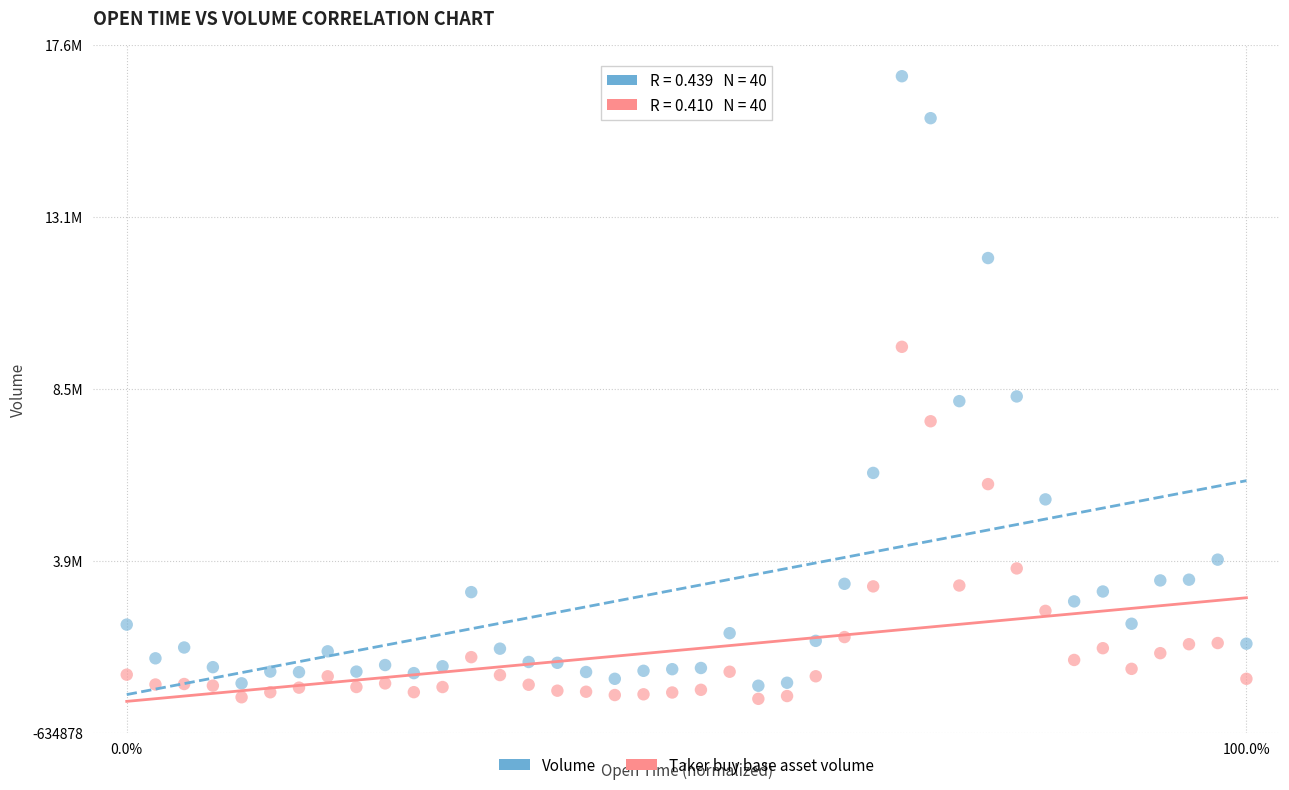

What are all the series names shown in the legend?

Volume, Taker buy base asset volume